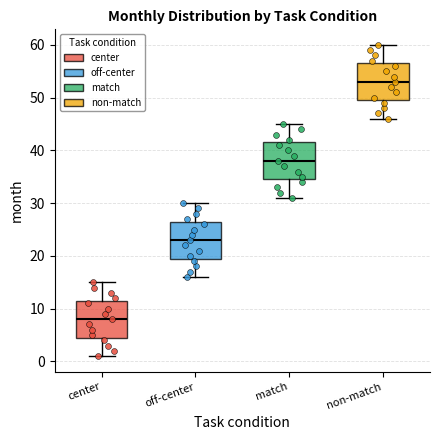

Where is the upper edge of the box for match on the y-axis? The values are not printed on the chart, so give them approximately, as read against the axis.

42